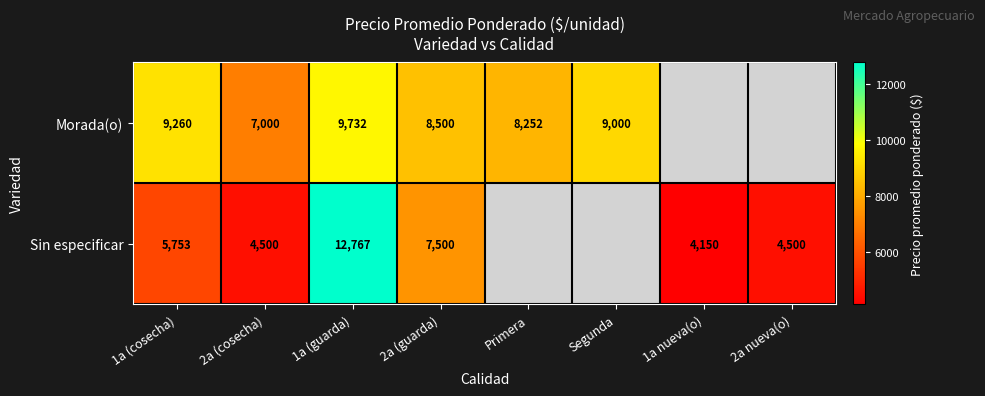

What is the difference between the highest and lowest values at 1a (cosecha)?

3507